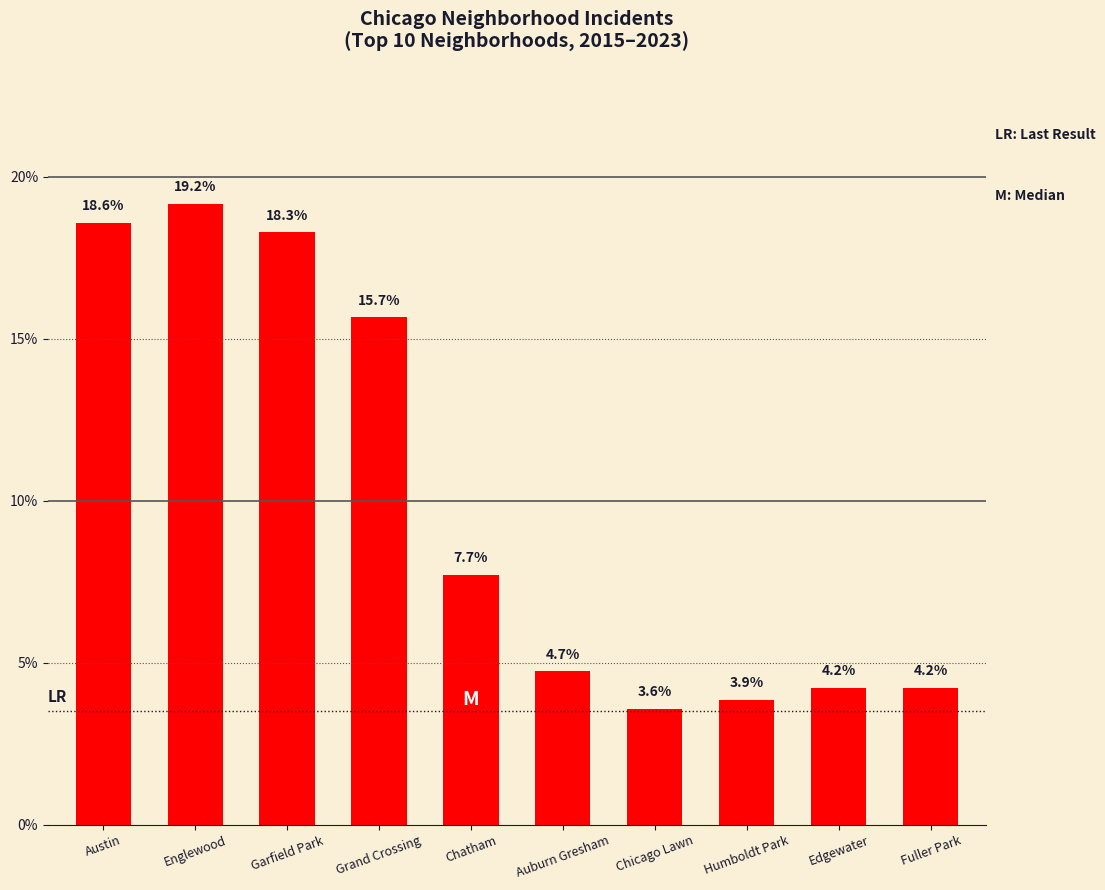

At which category does the chart reach its peak across all series?

Englewood